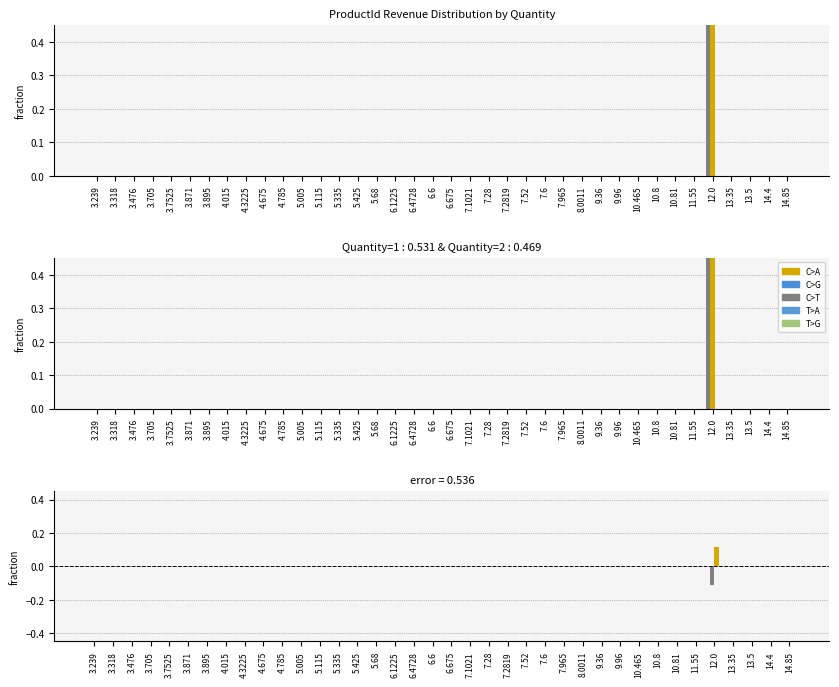

The Quantity=1 series shows -0.0 at 3.318. True or false?

False